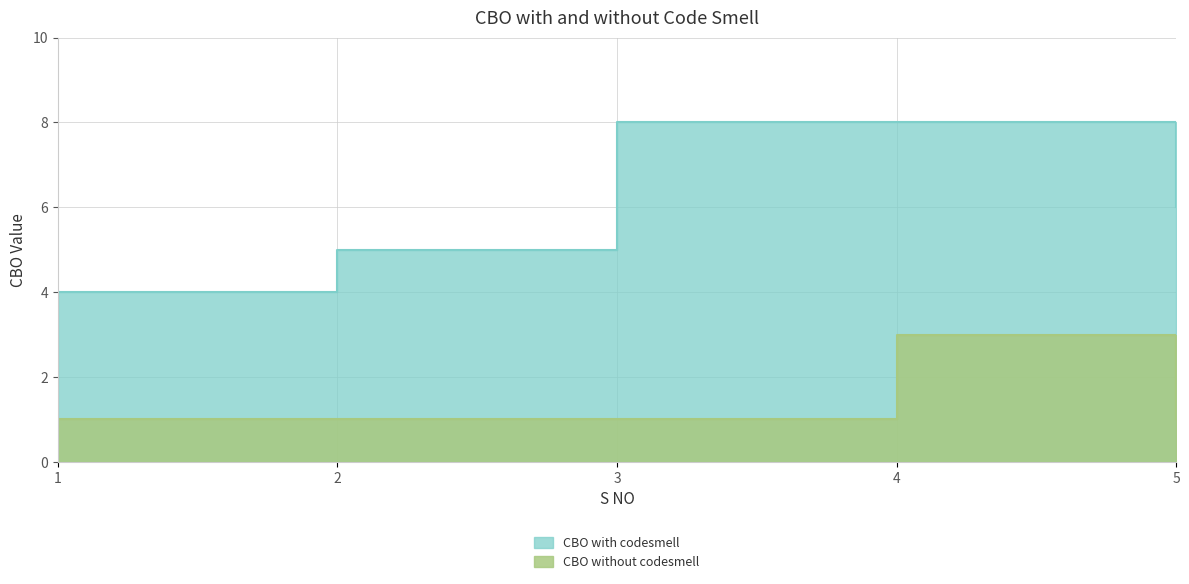

True or false: CBO without codesmell and CBO with codesmell intersect in this chart.

False